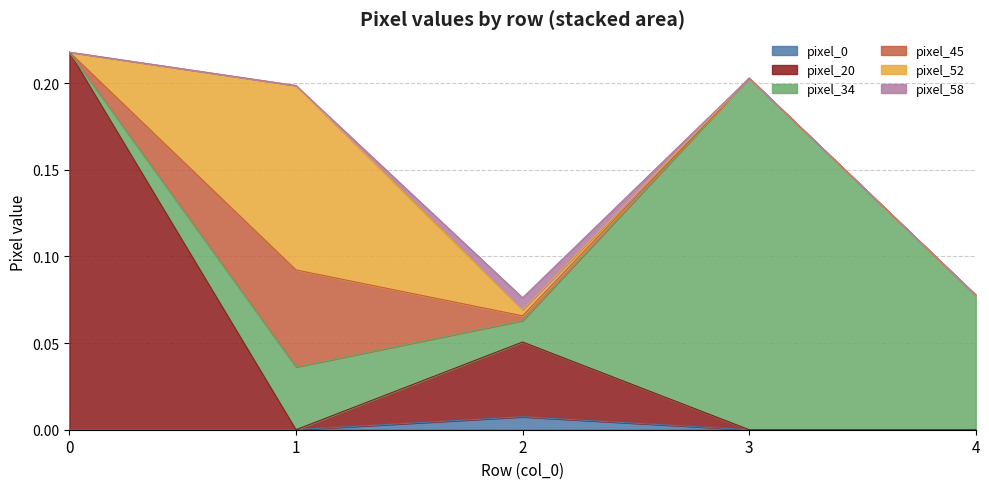

How many times do pixel_34 and pixel_20 cross each other?

3